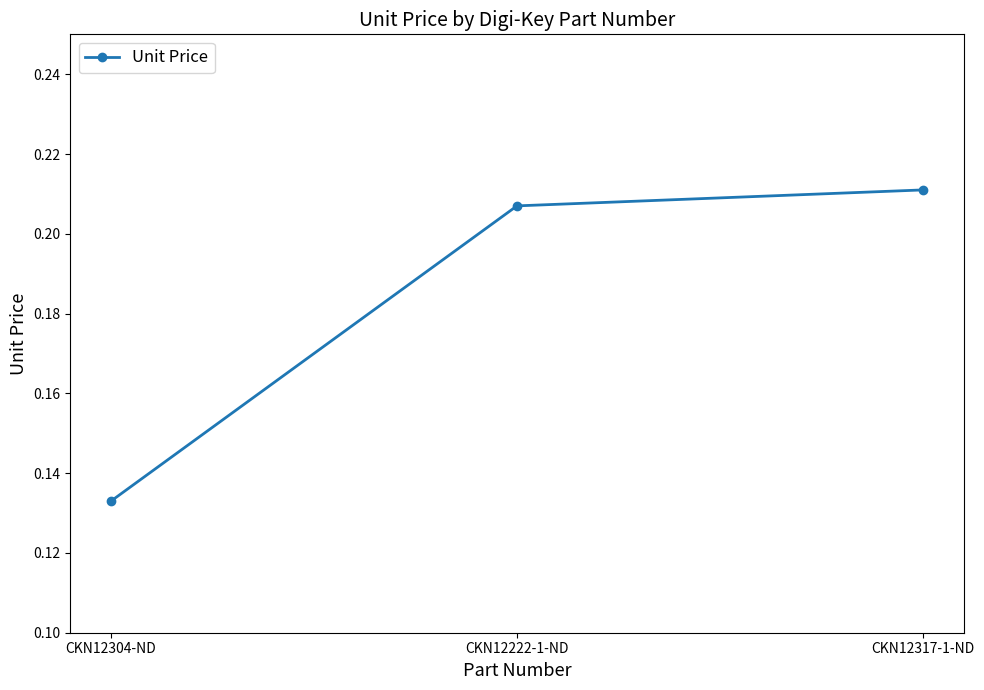

Does the chart display data point markers on the line(s)?

Yes